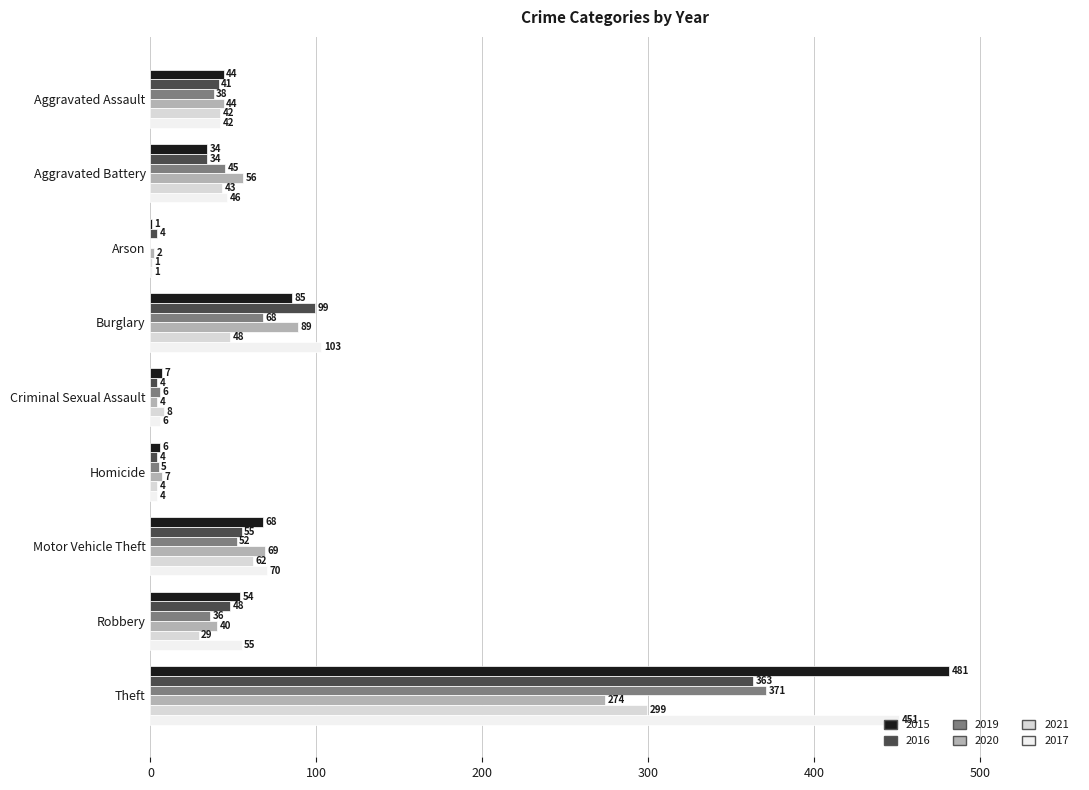

Which series changed the most between Criminal Sexual Assault and Robbery?

2017